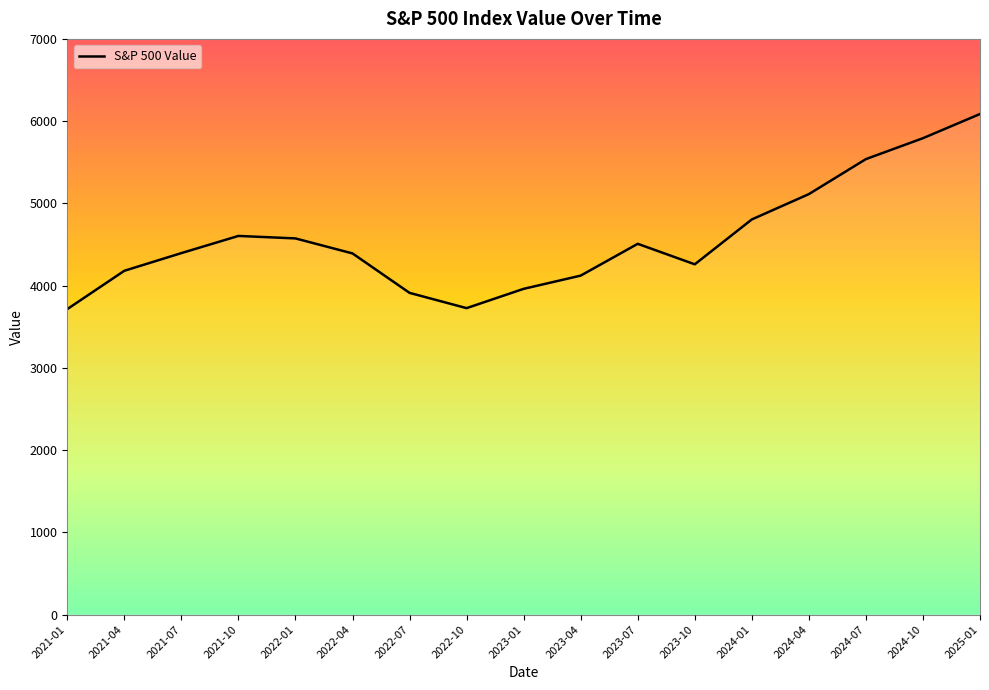

Where does the data first go above 4395?

2021-07